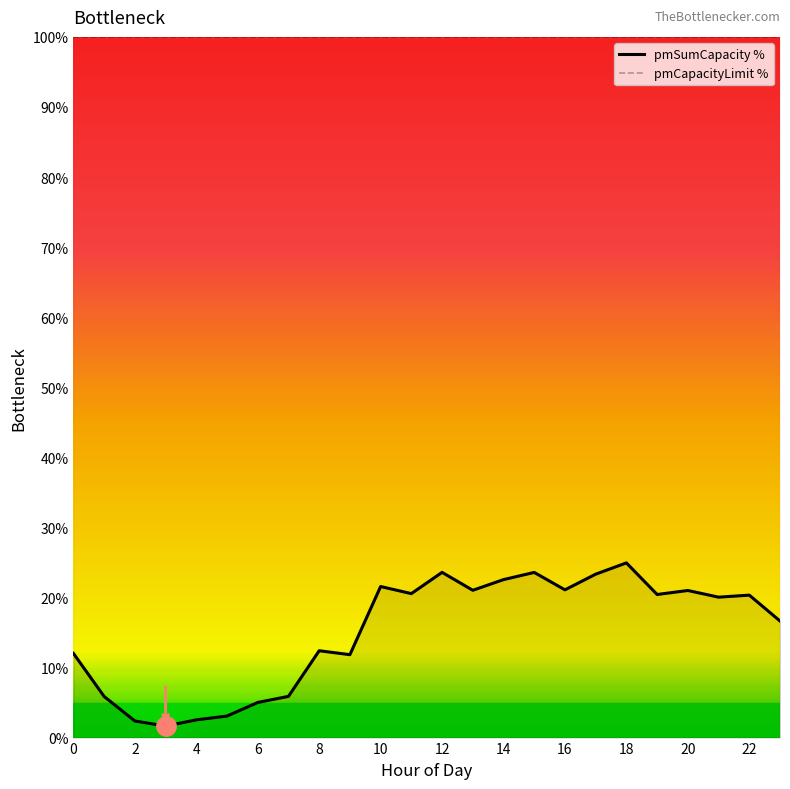

What is the value of the pmCapacityLimit % point at the 24th from the left?

100.0